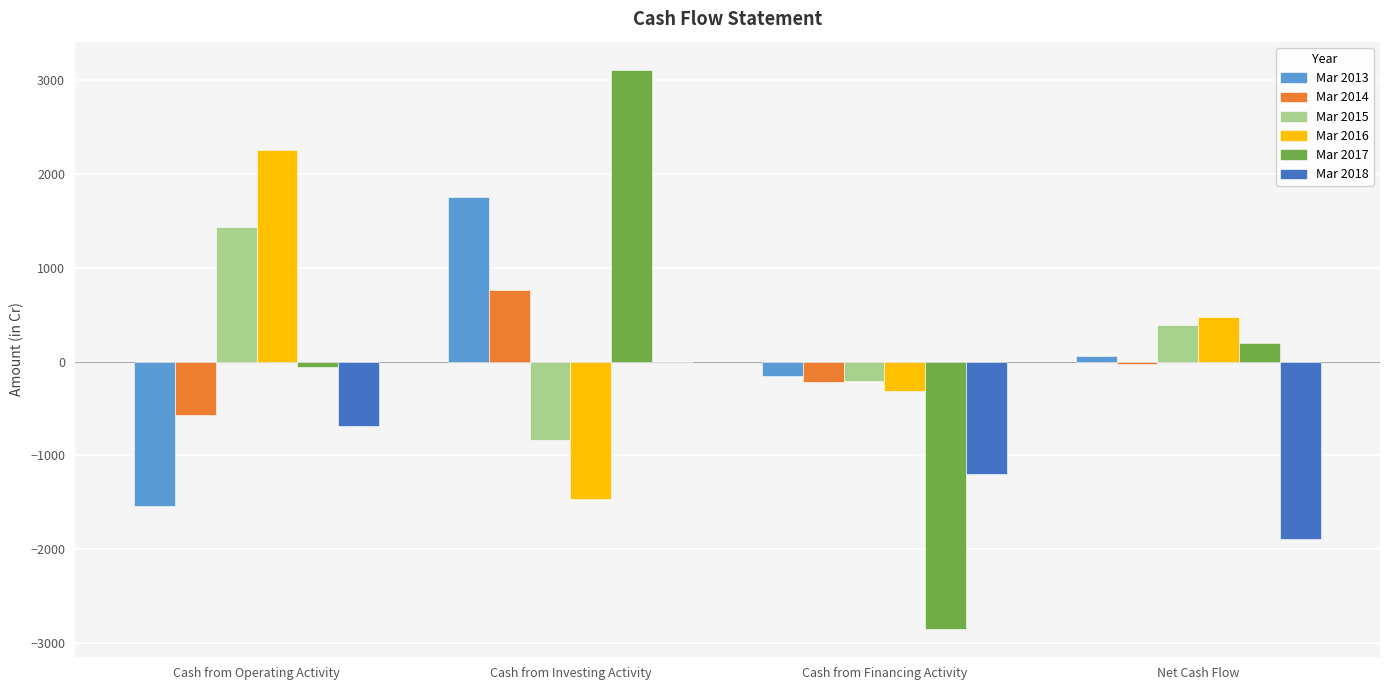

At which label does Mar 2015 reach its peak?

Cash from Operating Activity